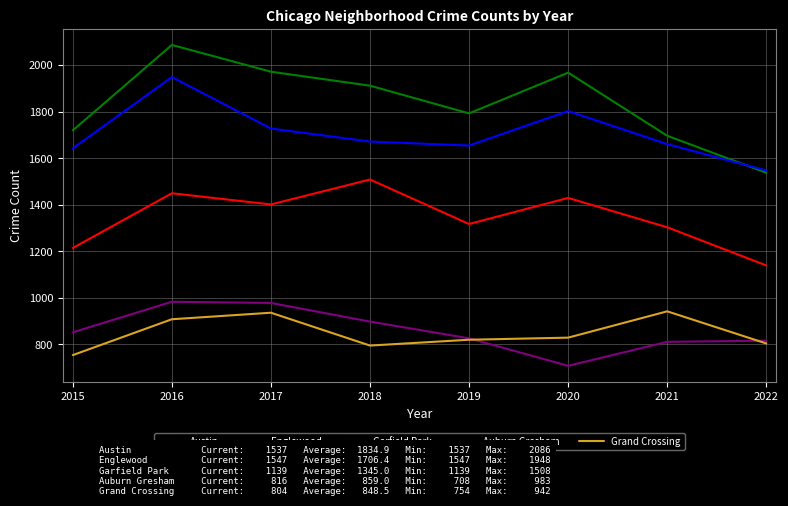

What is the average value of the Englewood series?

1706